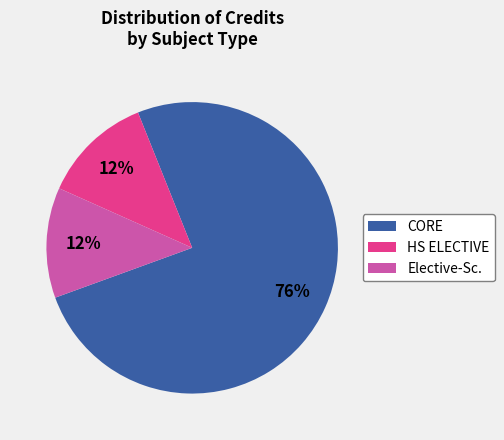

Which category has the biggest portion of the pie?

CORE